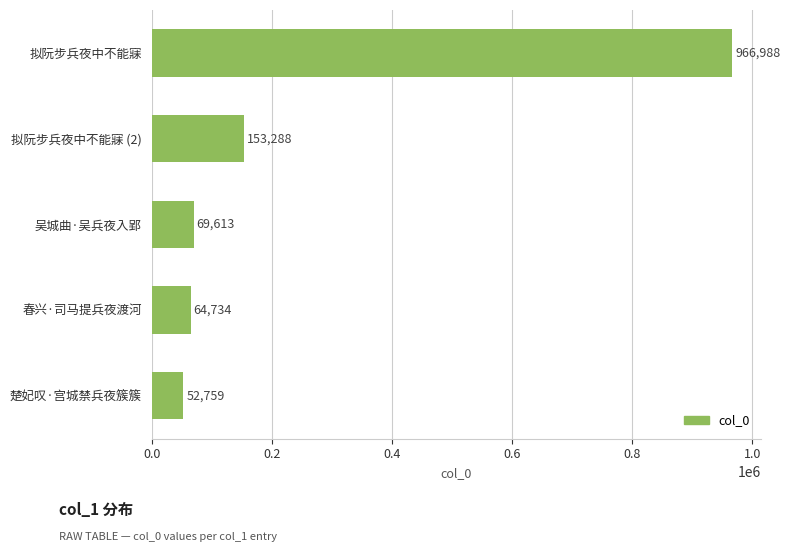

The chart shows a value of 966988 at 拟阮步兵夜中不能寐. True or false?

True